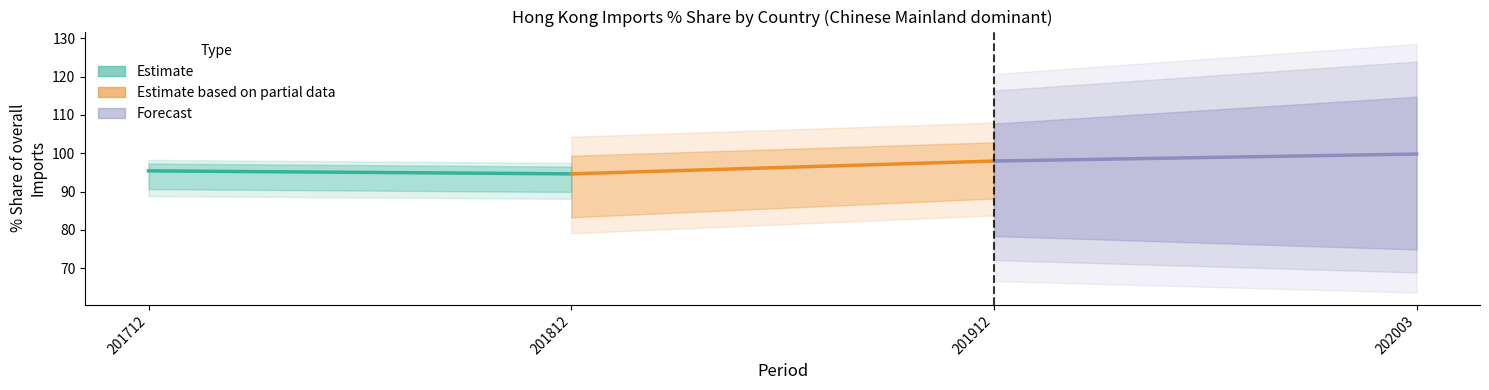

What is the sum of the Forecast values at 201912 and 202003?

197.8